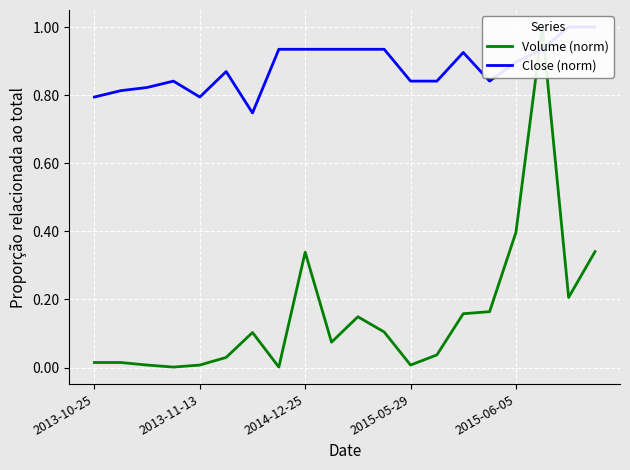

What is the spread (max minus min) of values at 2015-05-29?

0.8